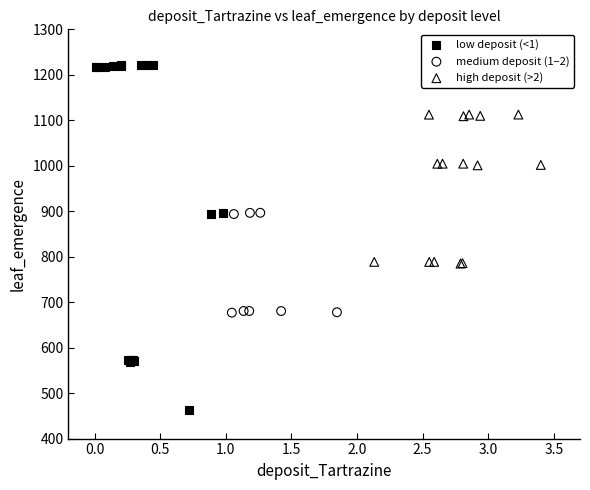

Which series contains the lowest Y value?

low deposit (<1)